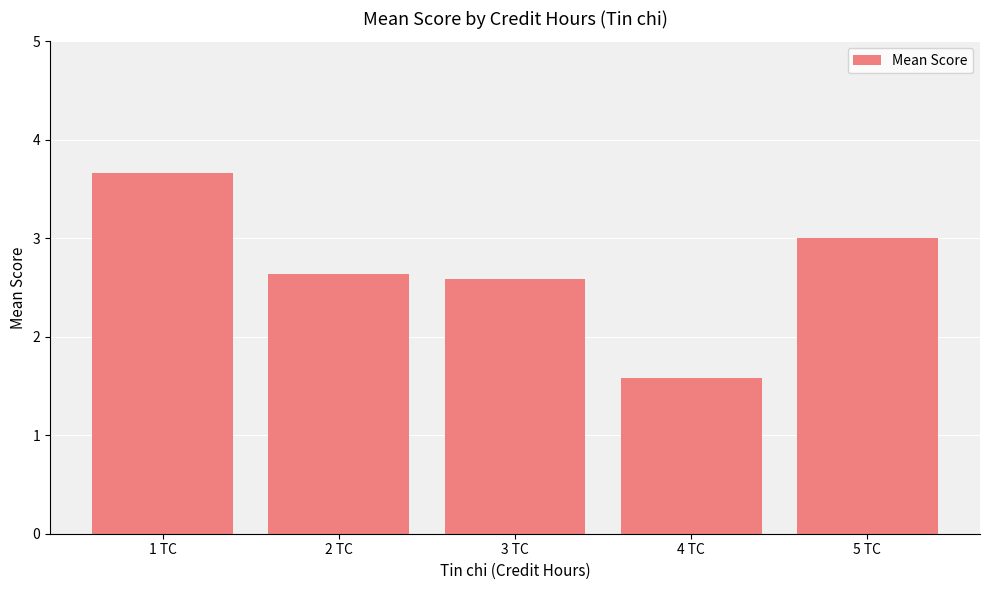

Approximately how many times larger is the value at 5 TC compared to 3 TC?

1.2